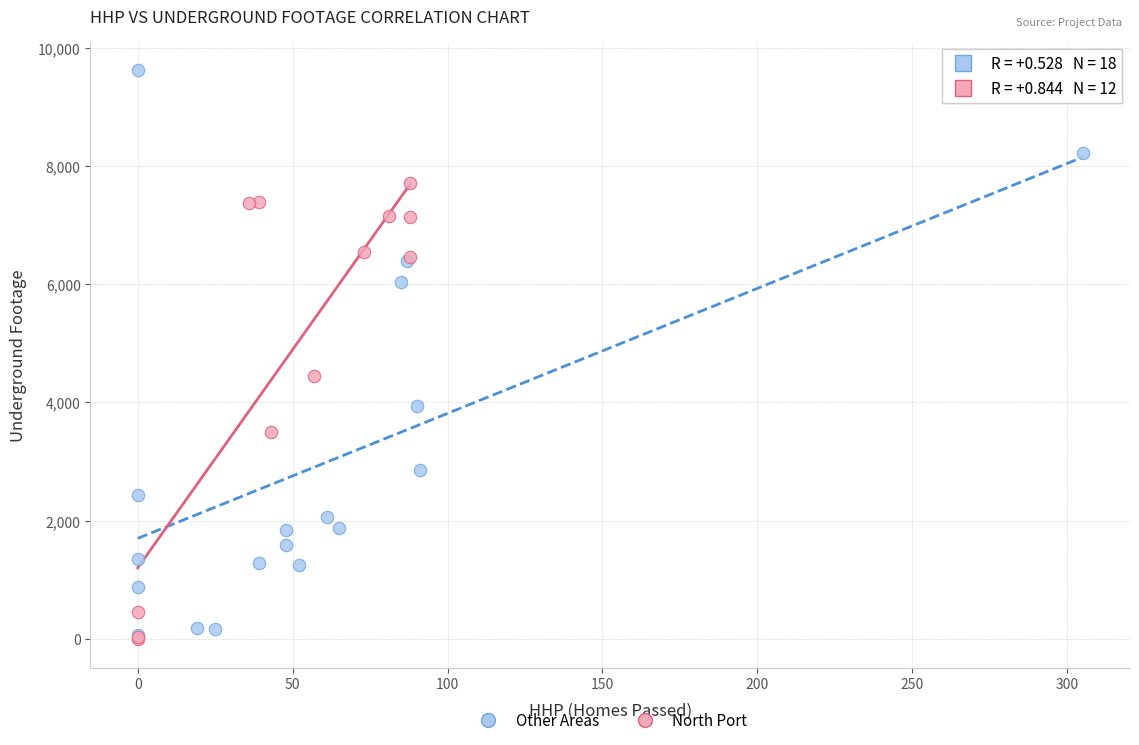

Which series has the largest Y range (max minus min)?

Other Areas